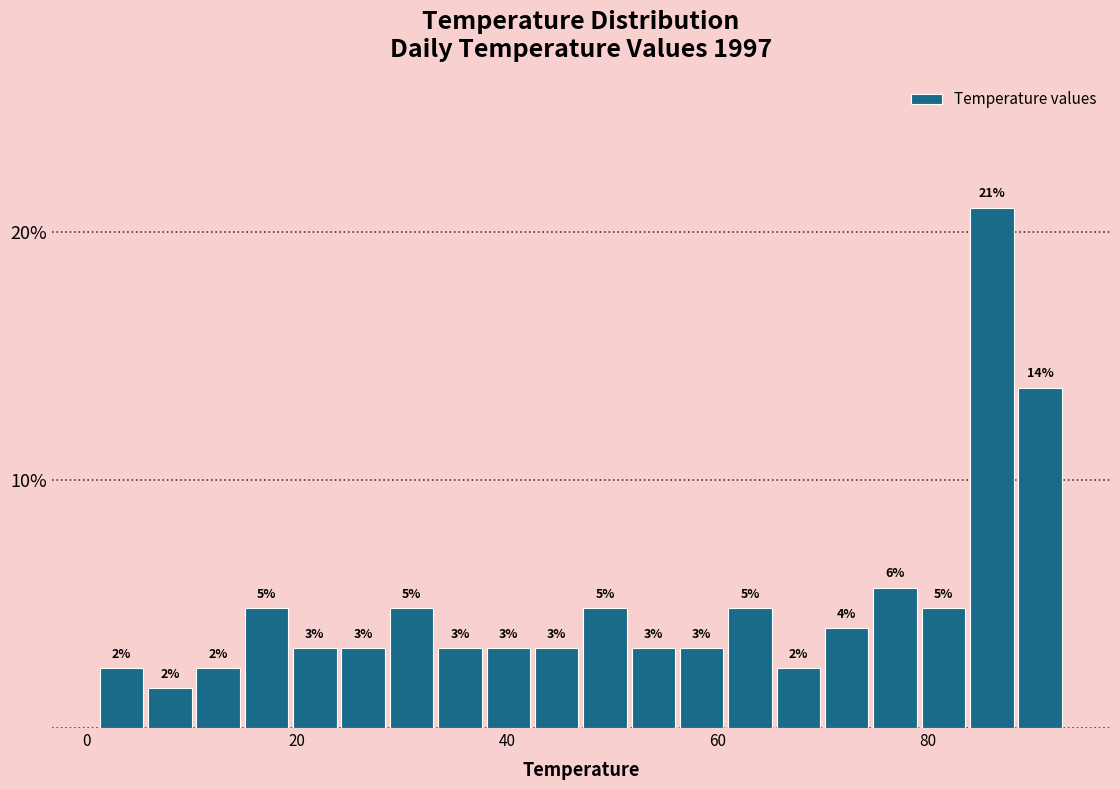

Around what value on the x-axis is the tallest bar? Give the approximate position of its centre, as read against the axis.

86